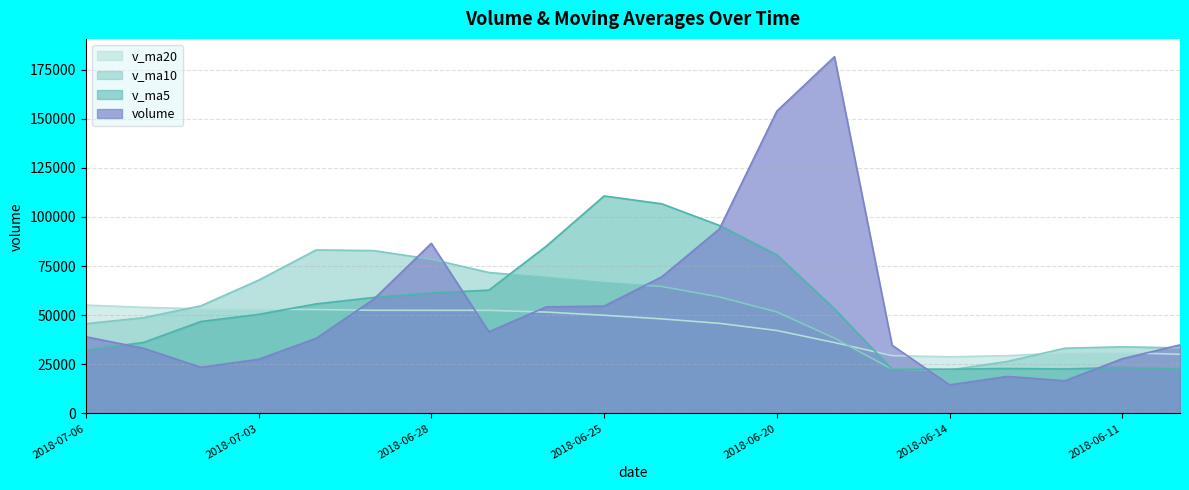

Where does the v_ma10 series first go above 54796?

2018-07-04